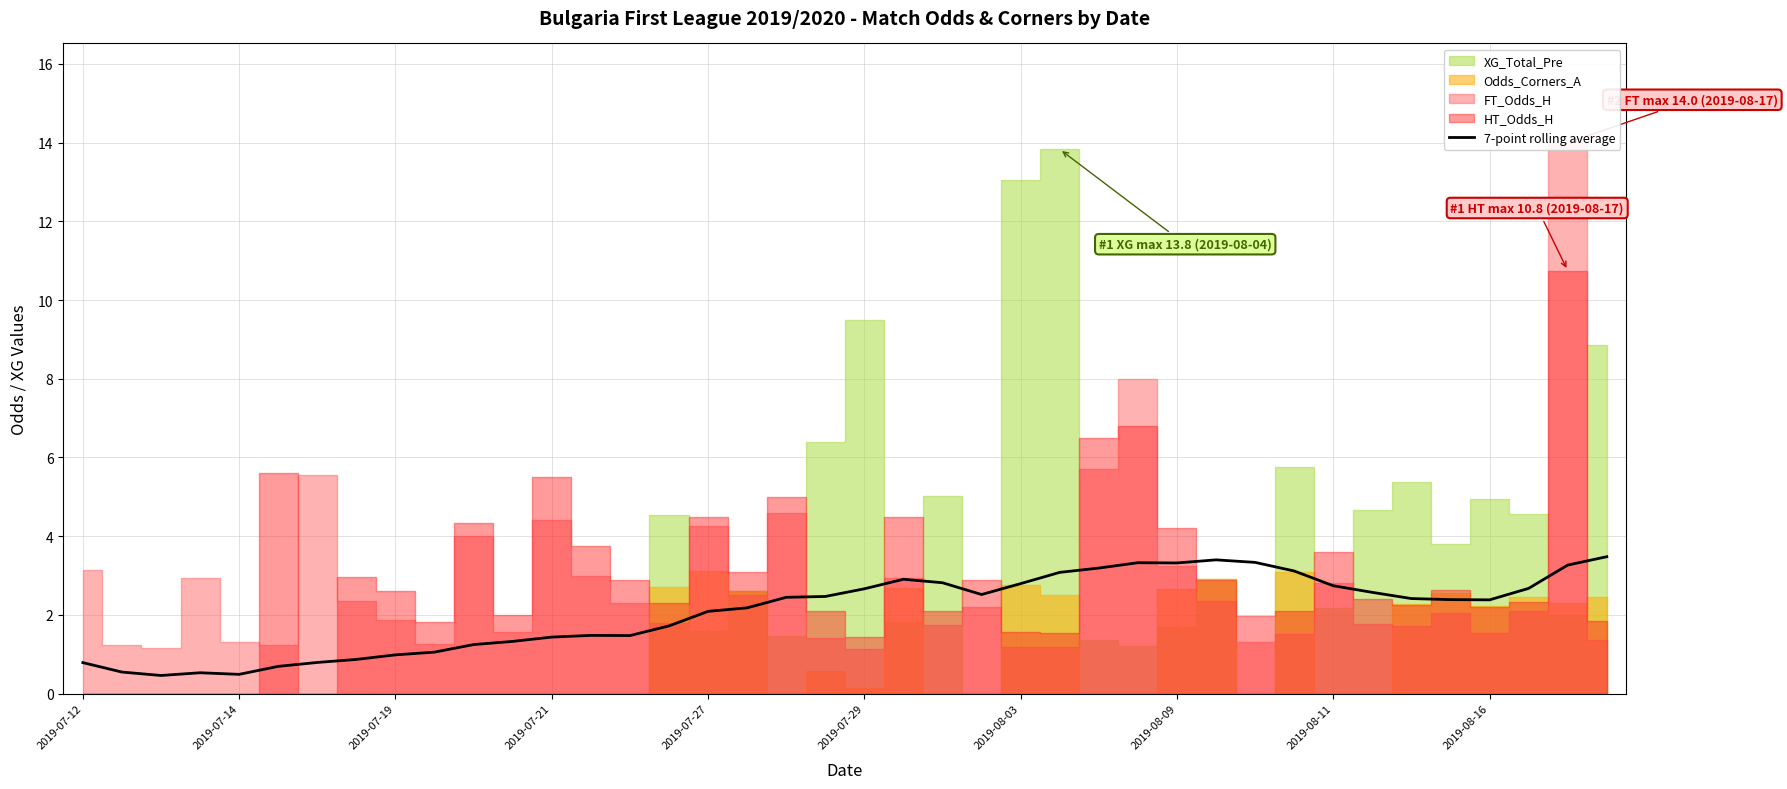

What is the ratio of the value at 34 to the value at 15?

1.4